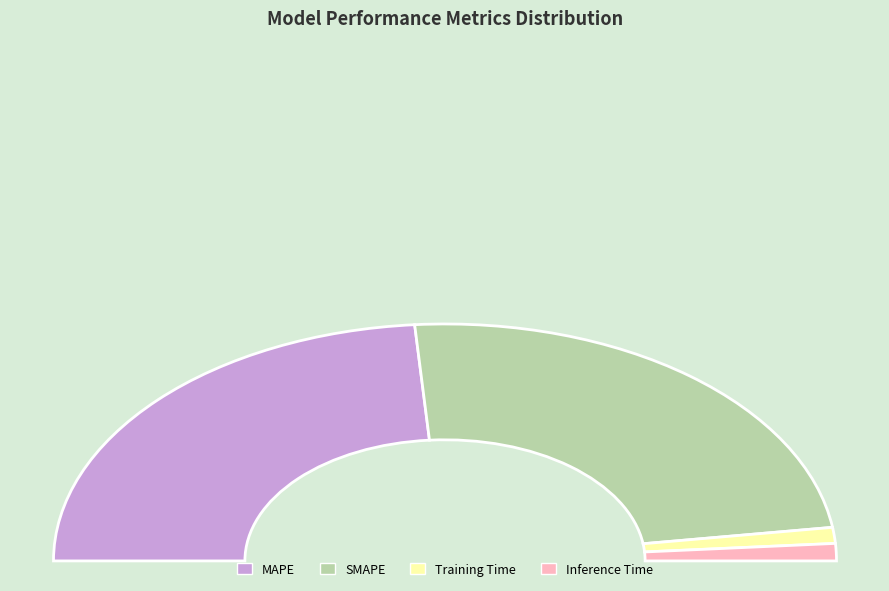

True or false: Inference Time accounts for 1% of the total.

False